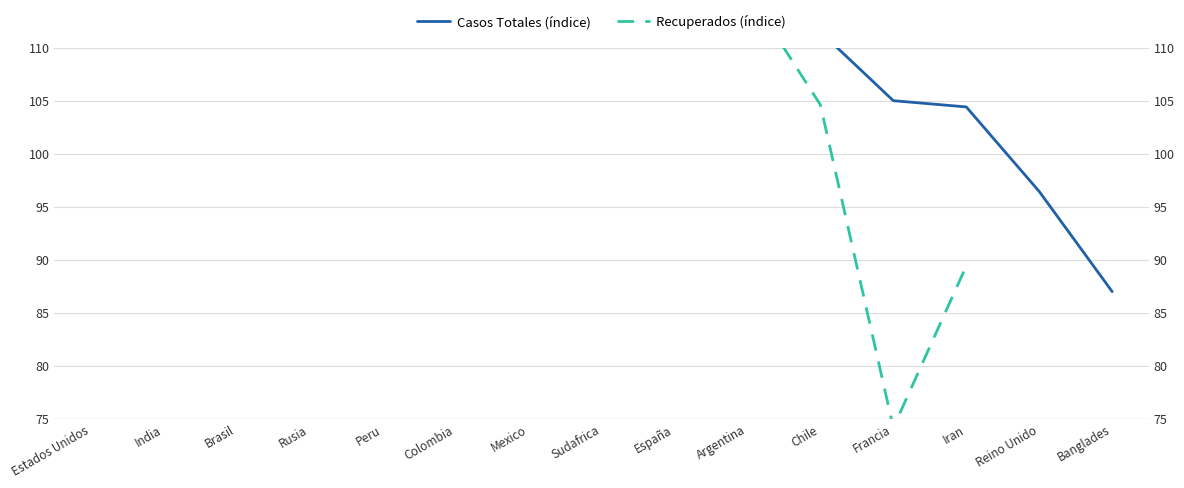

Where does the Casos Totales (índice) series first go above 165?

Estados Unidos